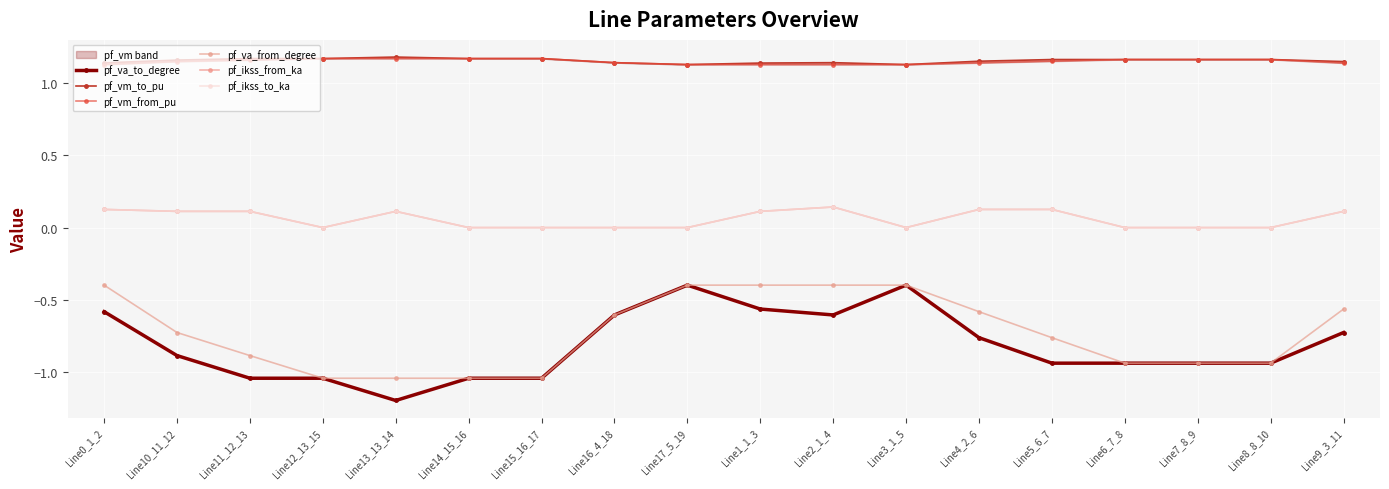

What is the minimum value for pf_vm_to_pu?

1.1